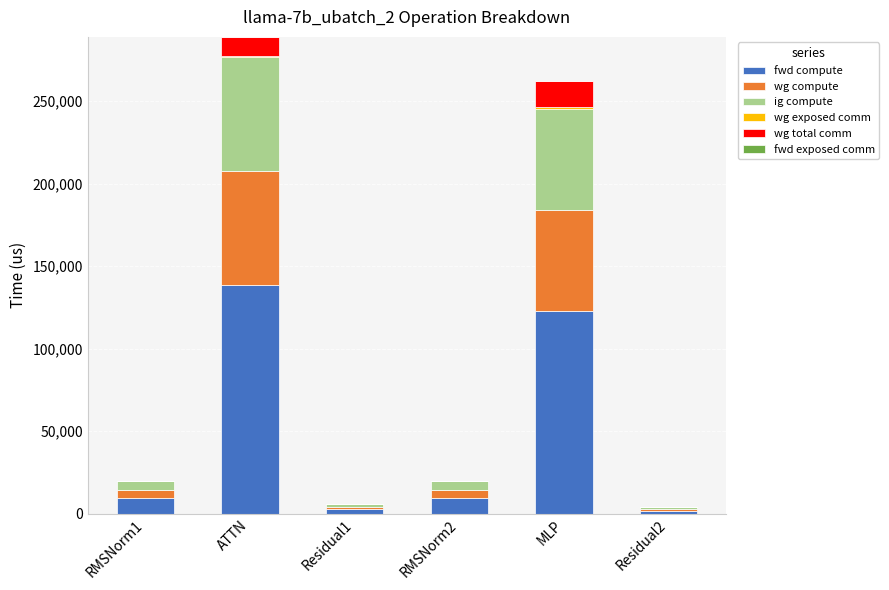

Count the number of data series in this chart.

5